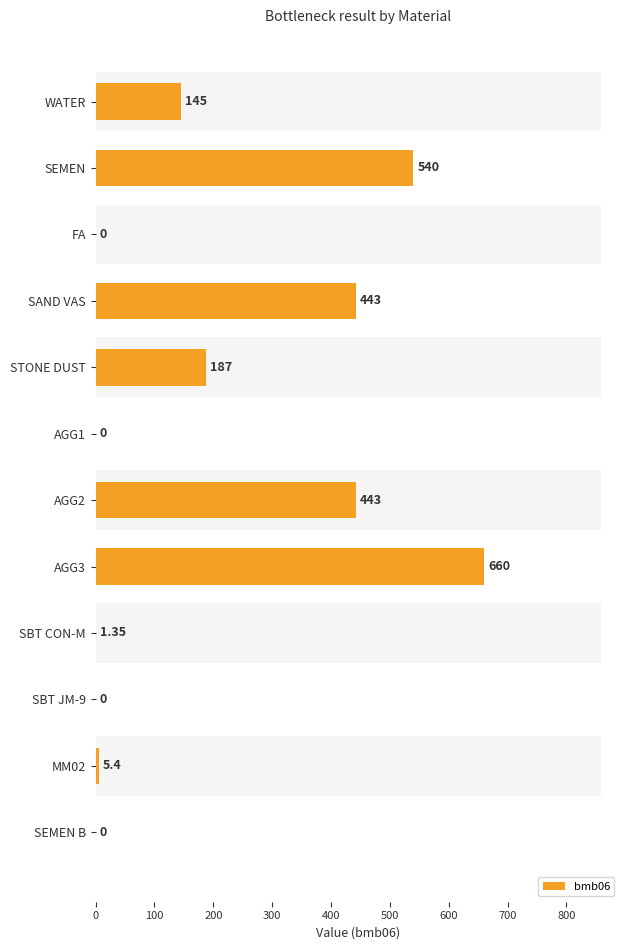

Reading right to left, transcribe all the data shown in this chart.

0.0	5.4	0.0	1.4	660.0	443.0	0.0	187.0	443.0	0.0	540.0	145.0